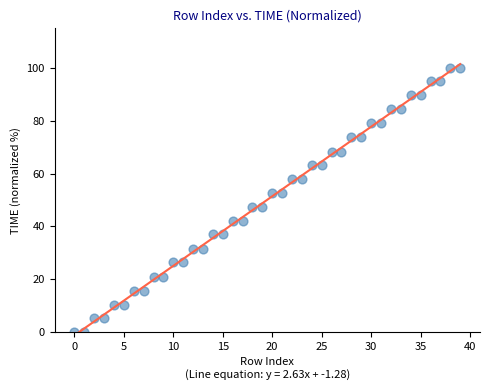

What is the range of Y values (max minus min)?

100.0